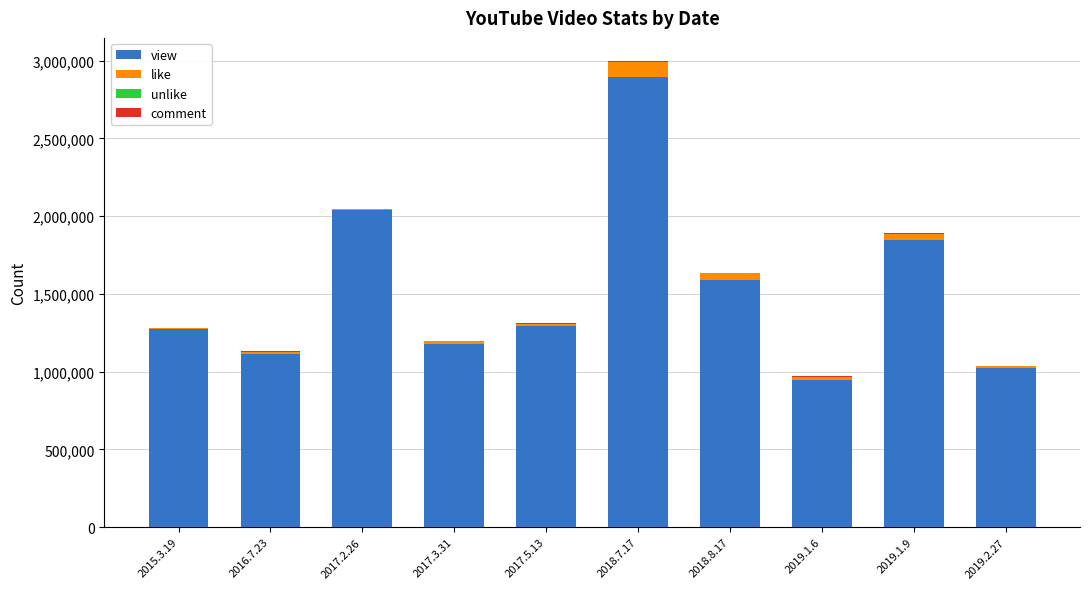

At which label does view reach its peak?

2018.7.17